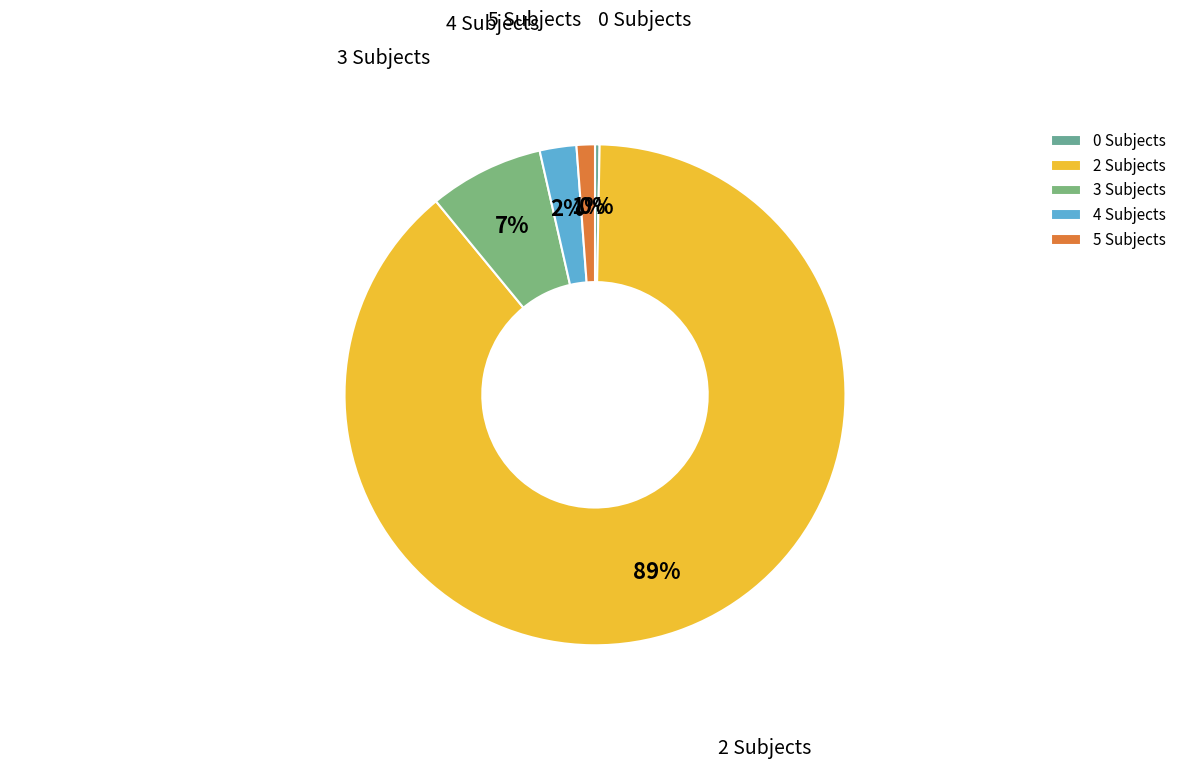

Combined, do 4 Subjects and 0 Subjects account for over 50%?

No